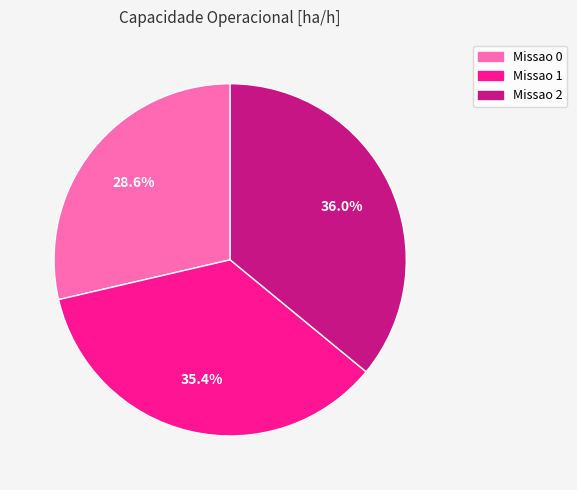

Count the number of slices in the pie.

3